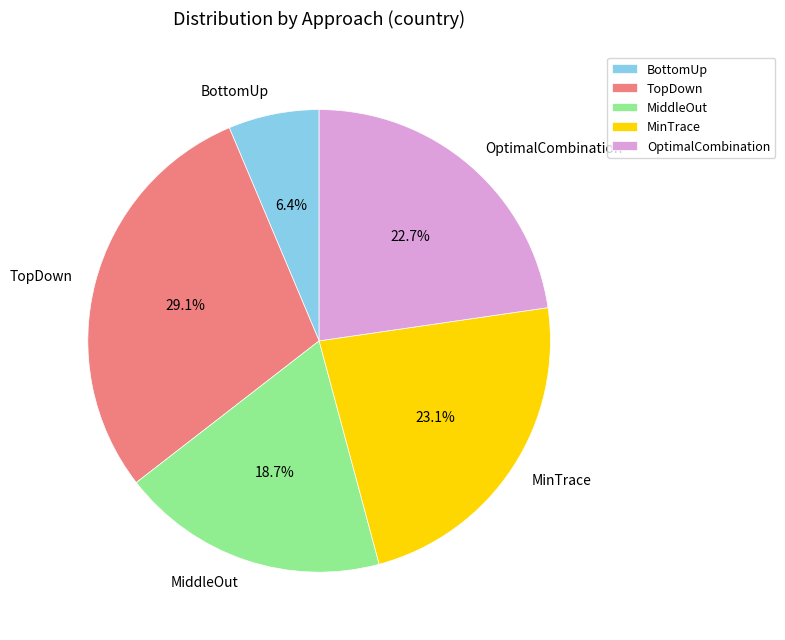

Is there any slice that represents more than half of the pie?

No